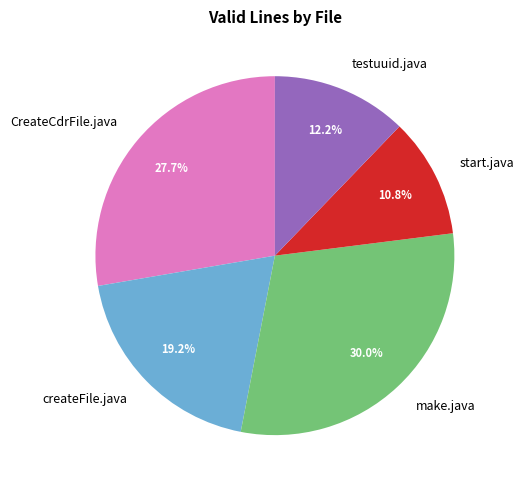

What is the total percentage of start.java and testuuid.java?

23.0%